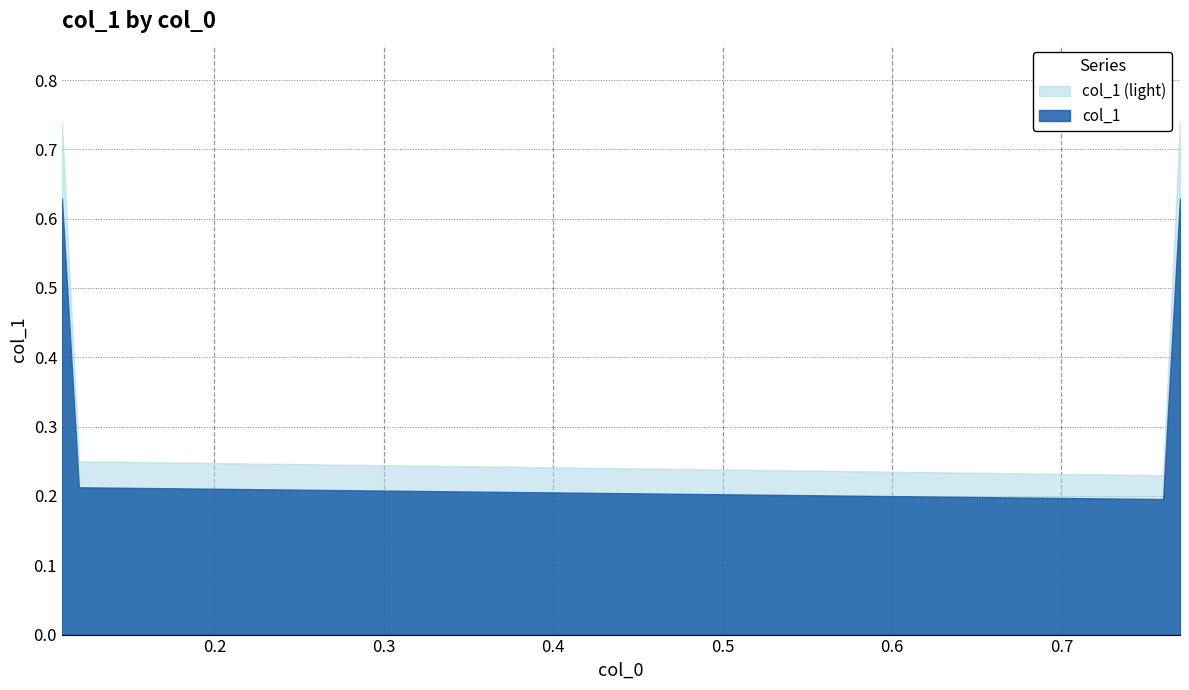

Count the number of data series in this chart.

2